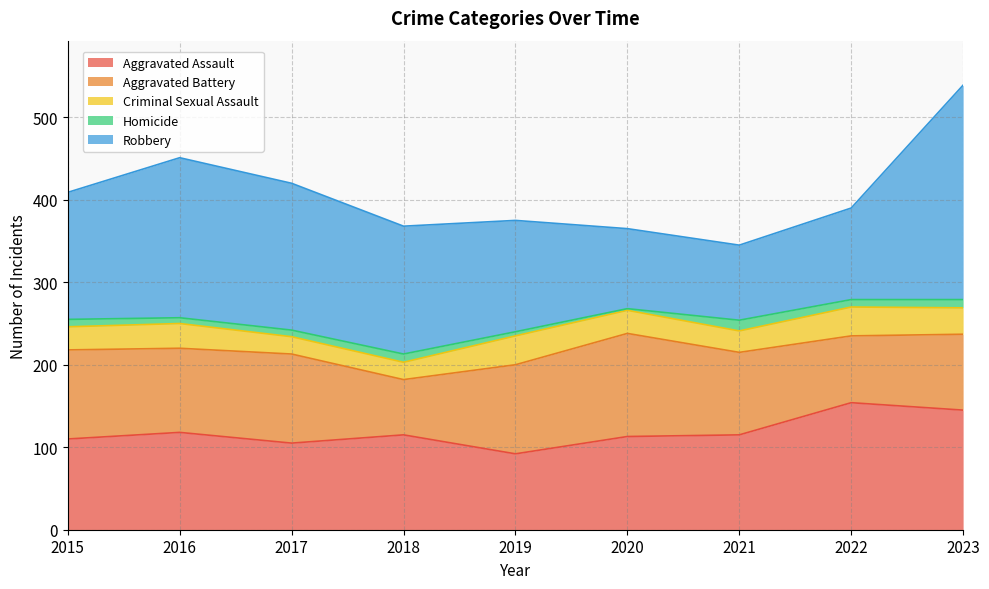

At 2022, list the series in order from largest to smallest.

Aggravated Assault, Robbery, Aggravated Battery, Criminal Sexual Assault, Homicide